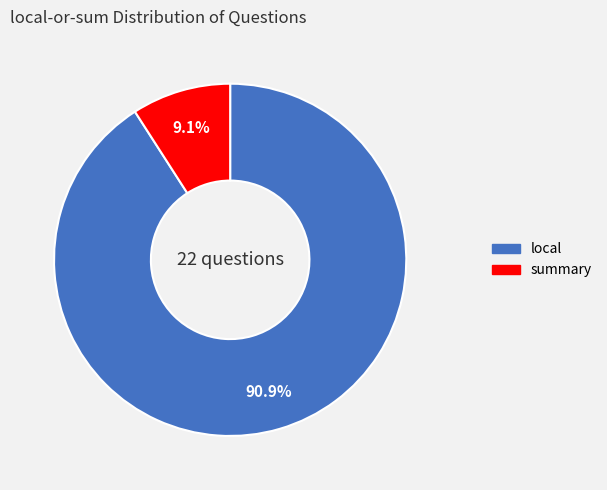

Is there a majority slice in this chart?

Yes